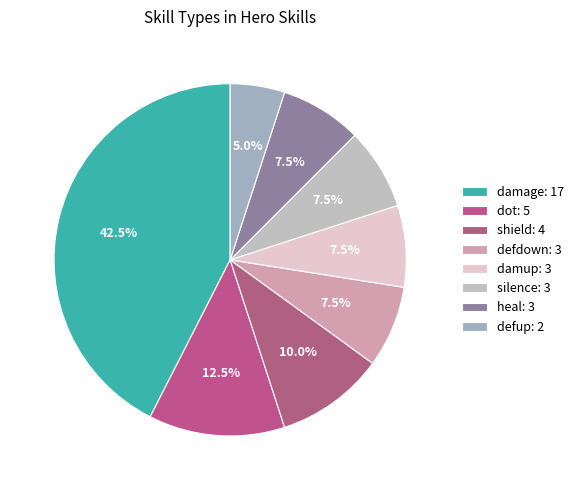

Which slice is the largest?

damage: 17